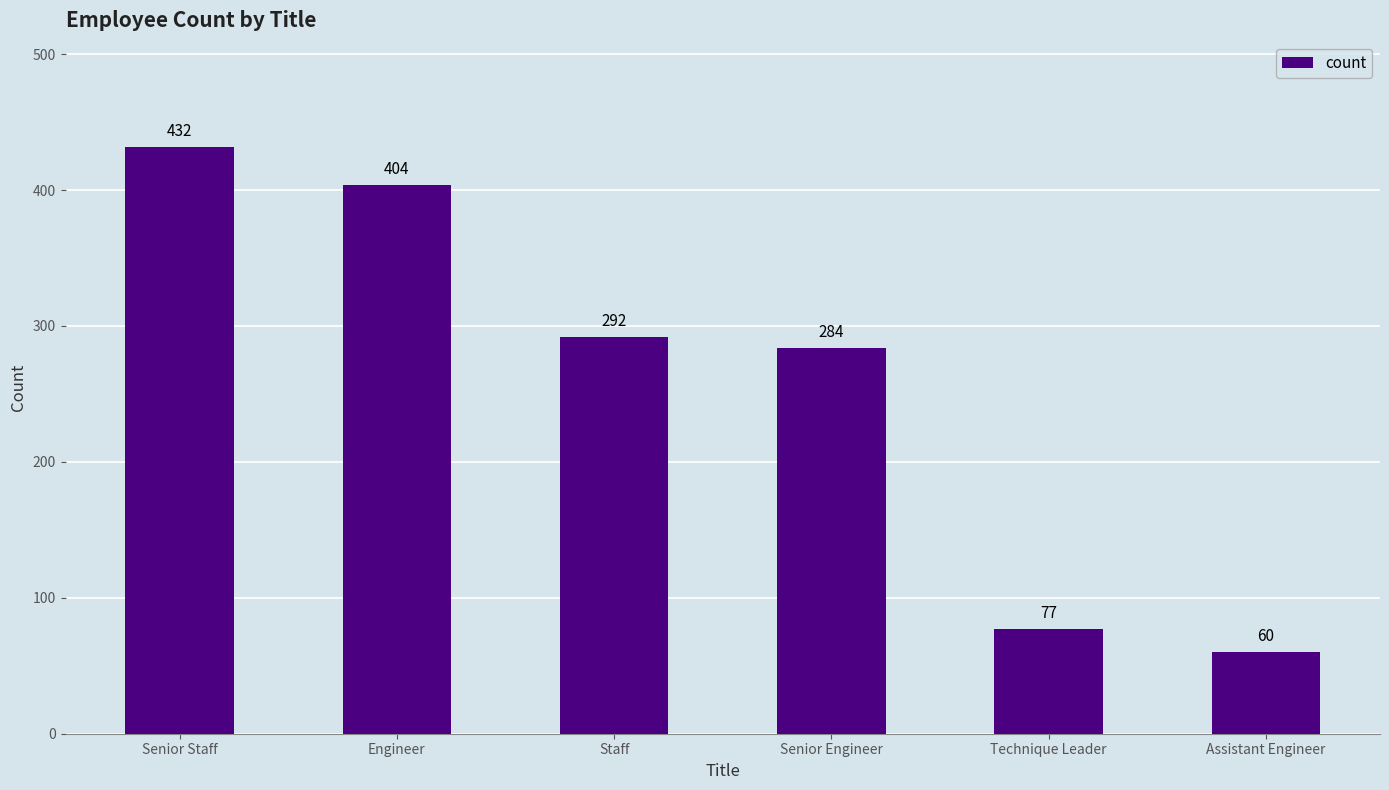

What is the label of the 6th bar from the left?

Assistant Engineer